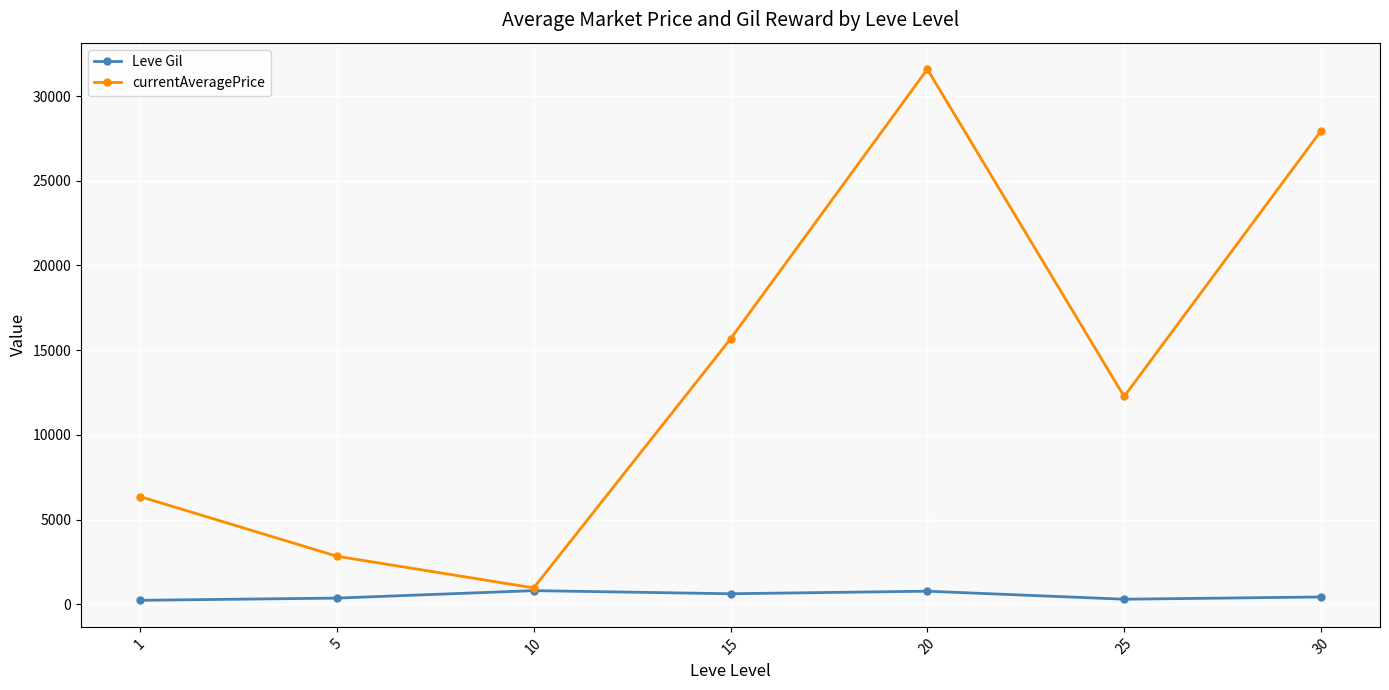

Rank the series by their average value, from lowest to highest.

Leve Gil, currentAveragePrice